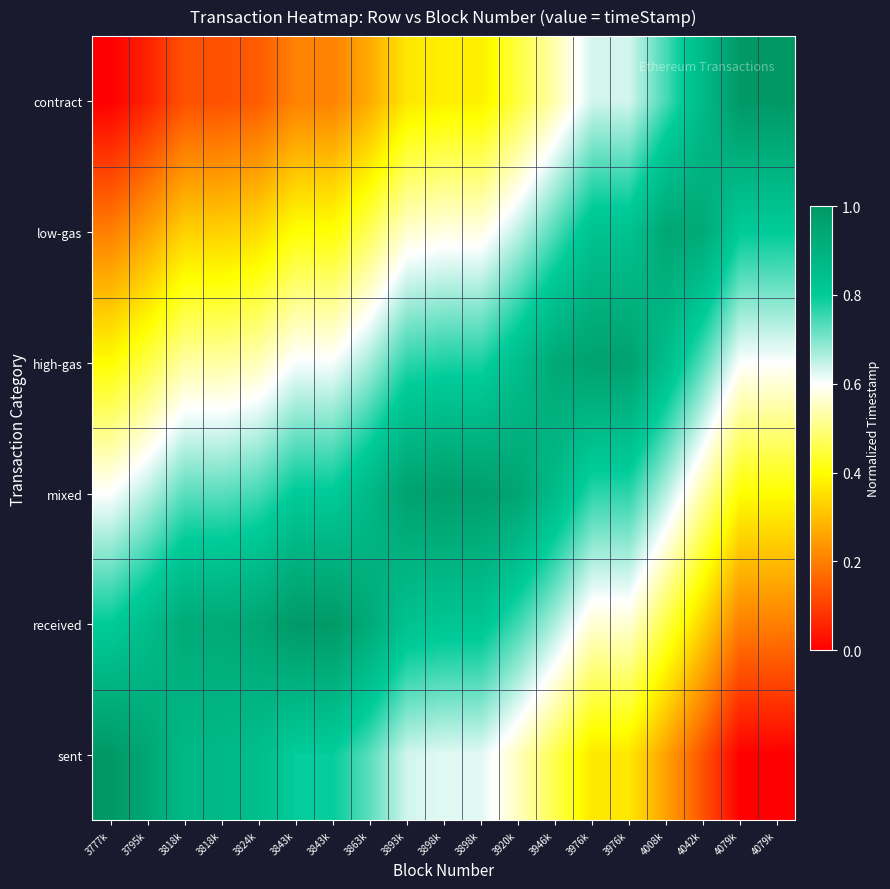

Which has a higher value, 4042k or 3893k?

3893k